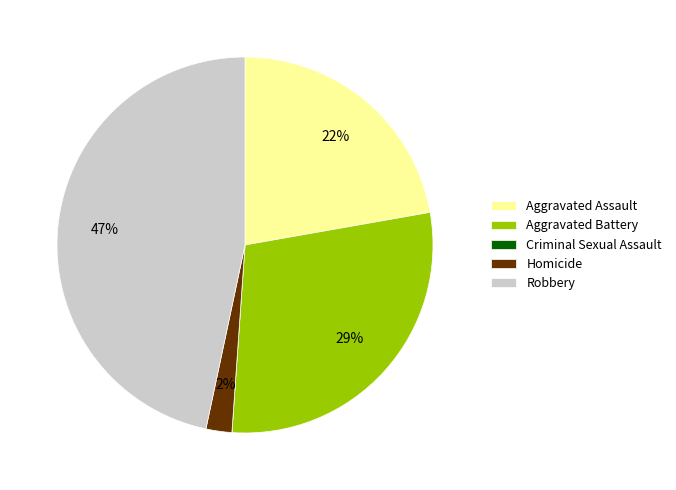

To the nearest percent, what is the combined percentage of Robbery and Aggravated Battery?

76%